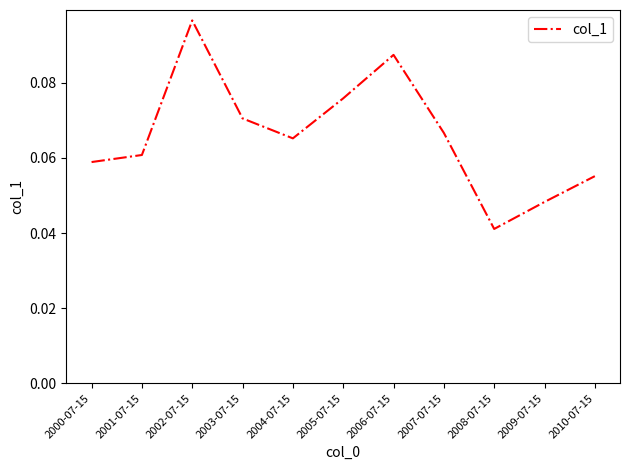

List the labels in order of value, largest first.

2002-07-15, 2006-07-15, 2005-07-15, 2003-07-15, 2007-07-15, 2004-07-15, 2001-07-15, 2000-07-15, 2010-07-15, 2009-07-15, 2008-07-15